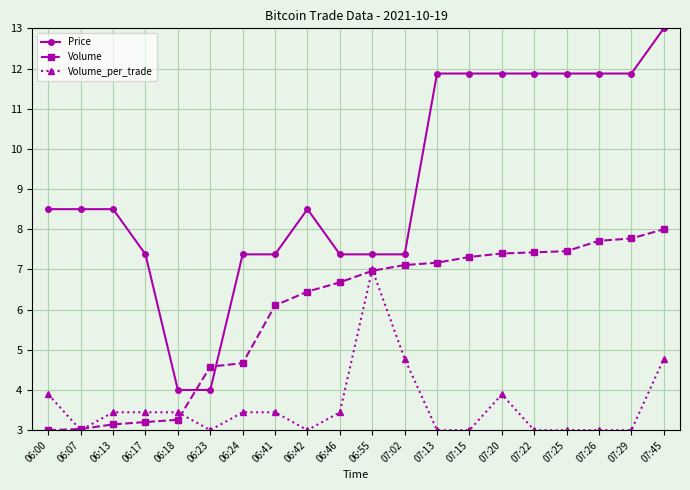

What is the lowest value of the Volume_per_trade series?

3.0